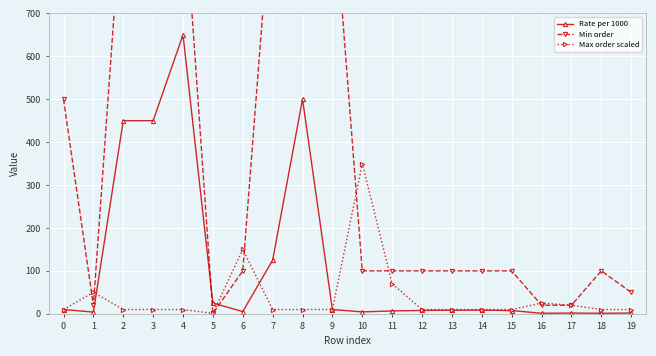

Where is the first local maximum for Rate per 1000?

4